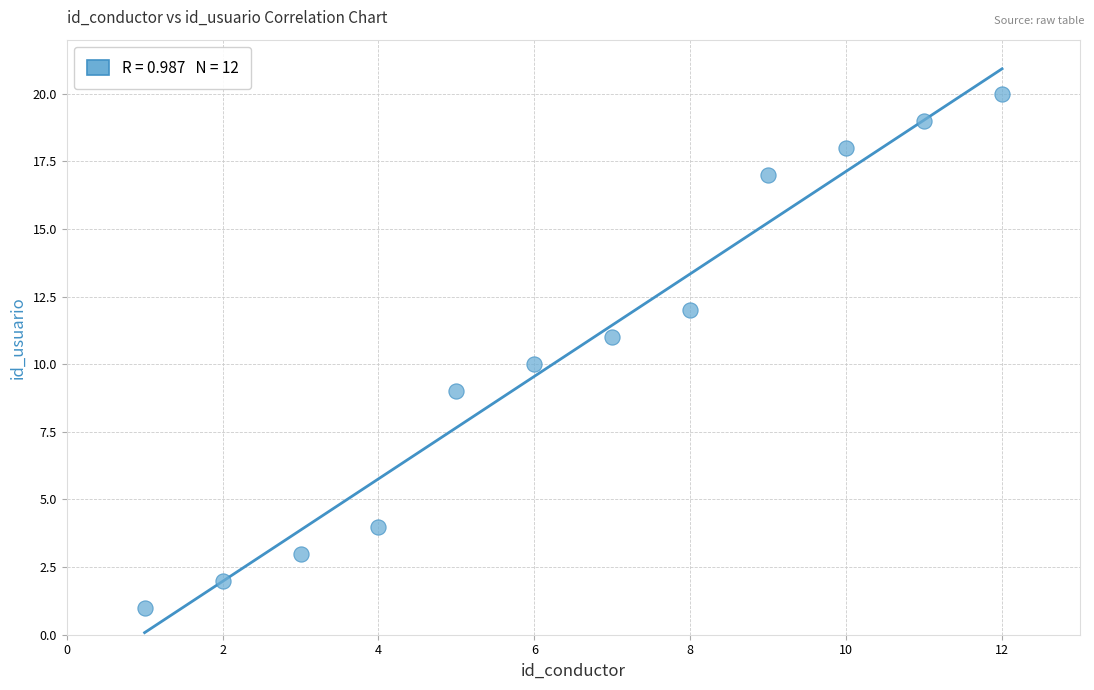

What is the average X value?

6